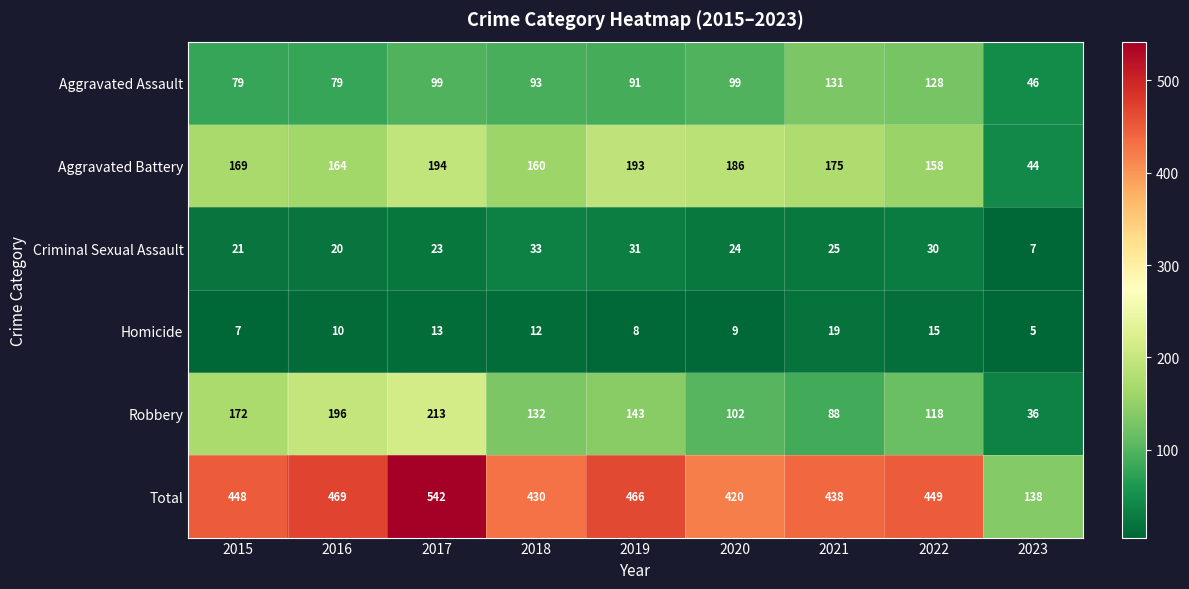

Is the value of Aggravated Assault at 2022 greater than the value of Criminal Sexual Assault at 2015?

Yes